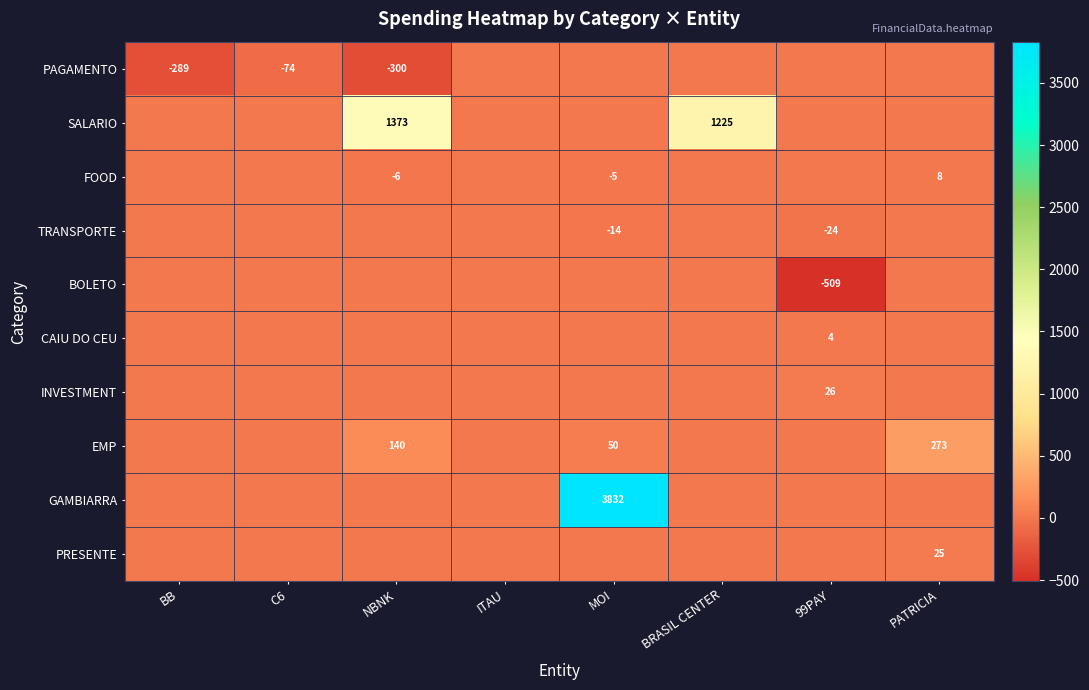

Is it true that PAGAMENTO equals -122 at BB?

False